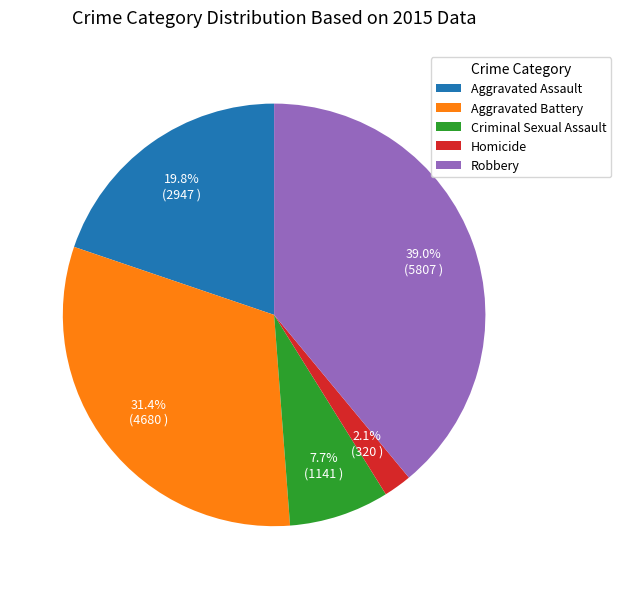

To the nearest percent, what is the average slice percentage?

20%